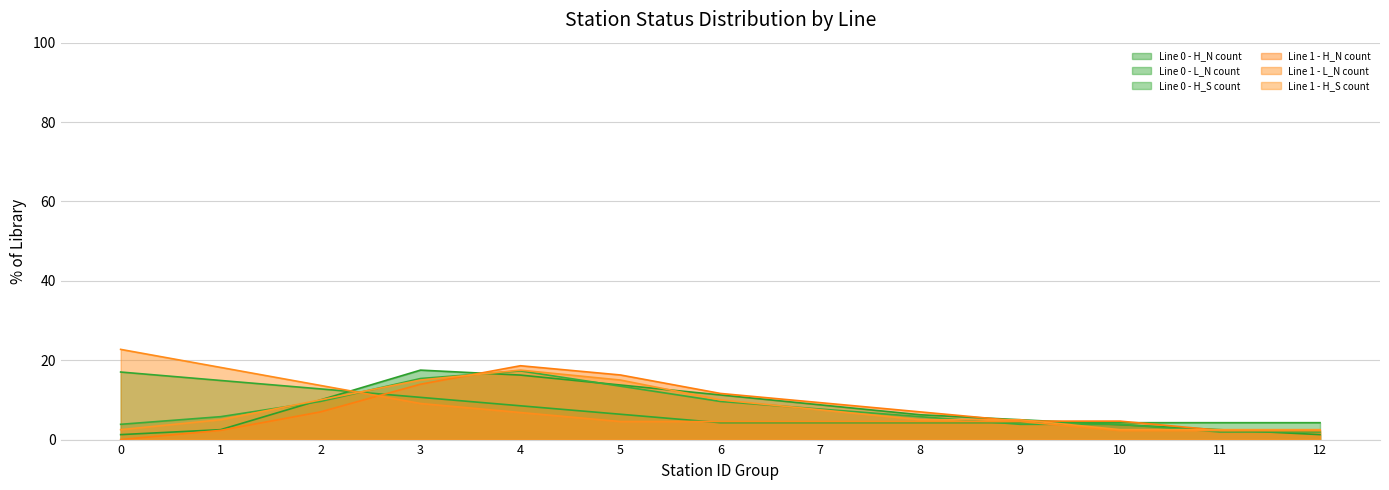

What is the difference between the highest and lowest values at 5?

11.7